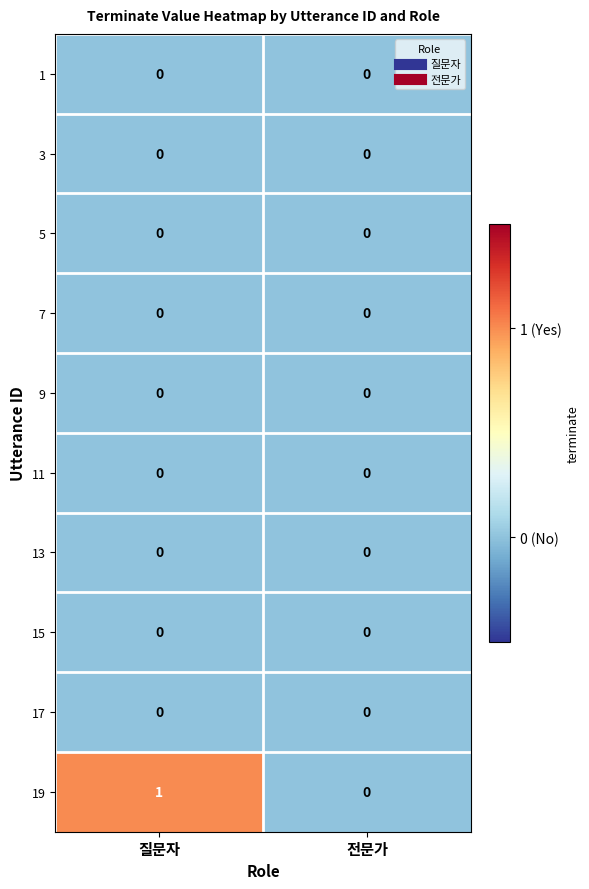

Which series has the largest range (max minus min)?

19